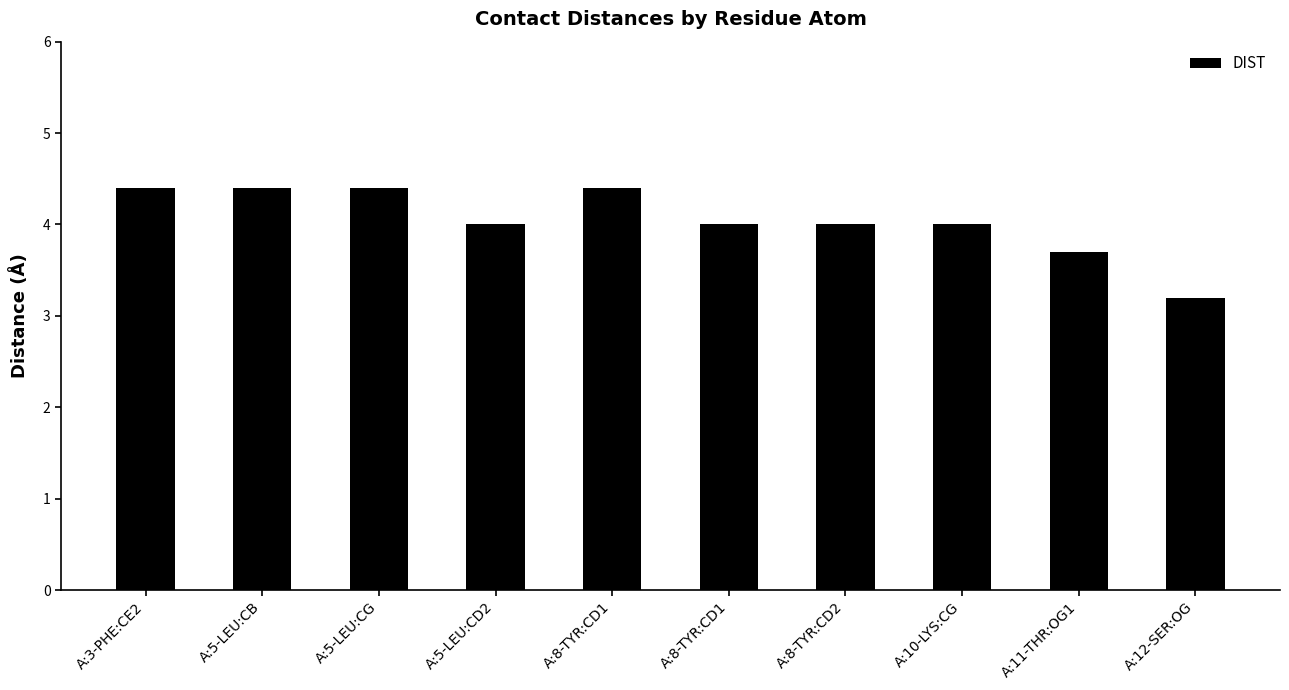

What is the ratio of the value at A:5-LEU:CD2 to the value at A:12-SER:OG?

1.2